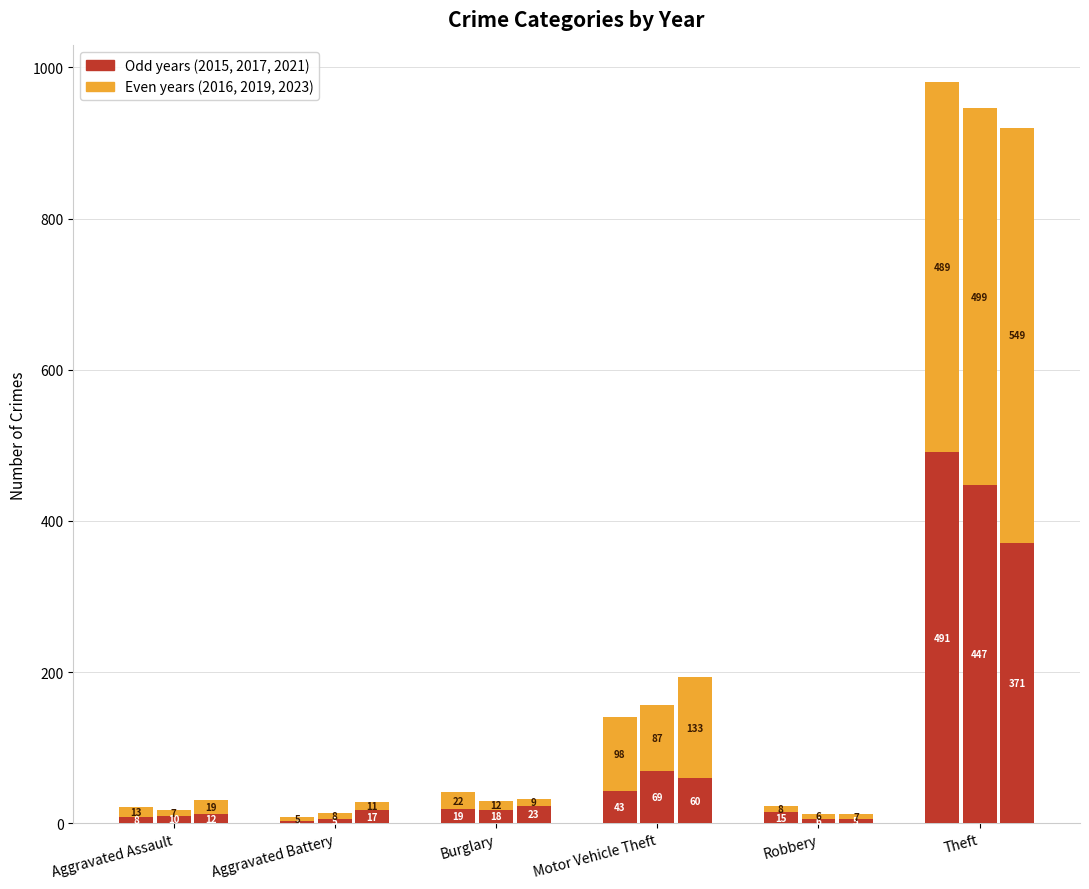

At which label does Year 2015 first exceed 19?

Motor Vehicle Theft